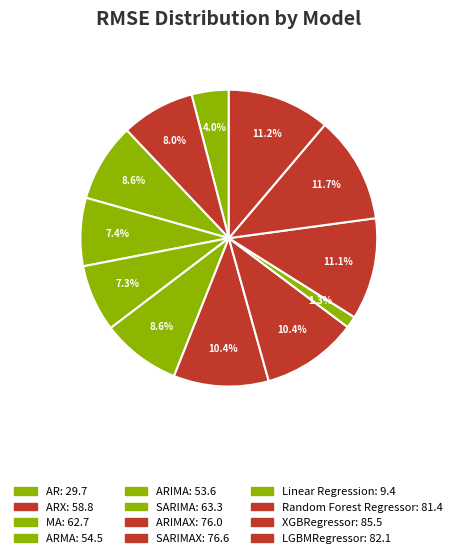

Rank the categories by value from lowest to highest.

Linear Regression, AR, ARIMA, ARMA, ARX, MA, SARIMA, ARIMAX, SARIMAX, Random Forest Regressor, LGBMRegressor, XGBRegressor